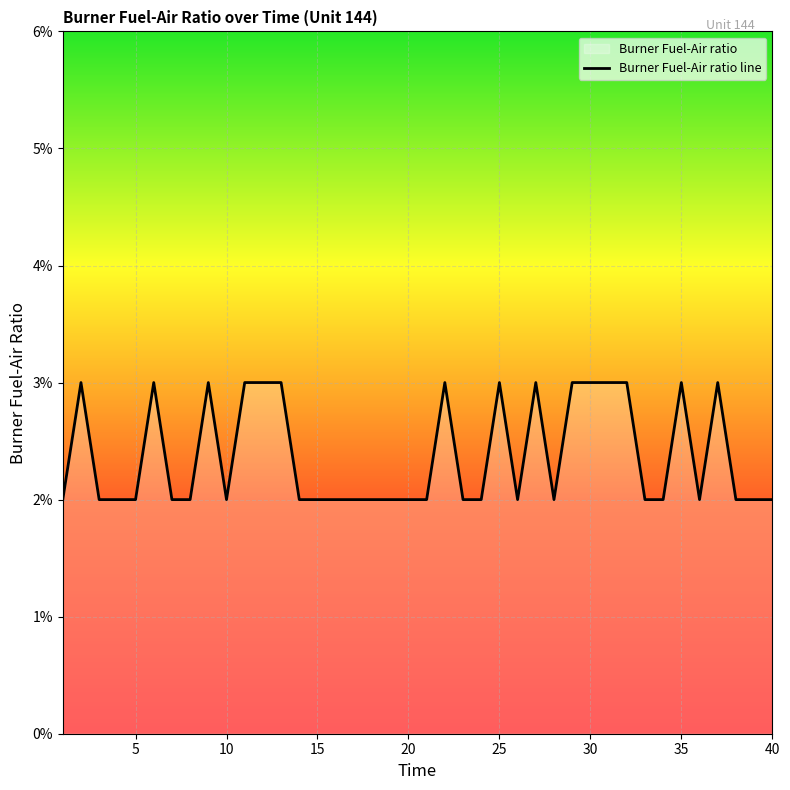

Does the chart display data point markers on the line(s)?

No